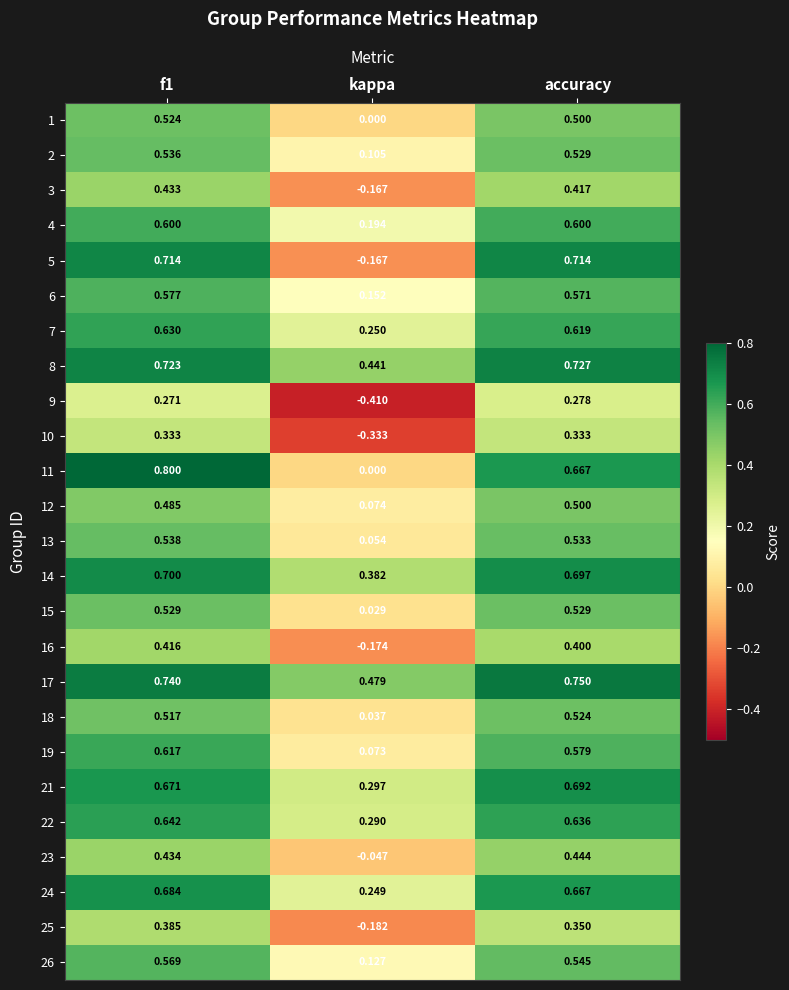

How many data points does each series have?

3